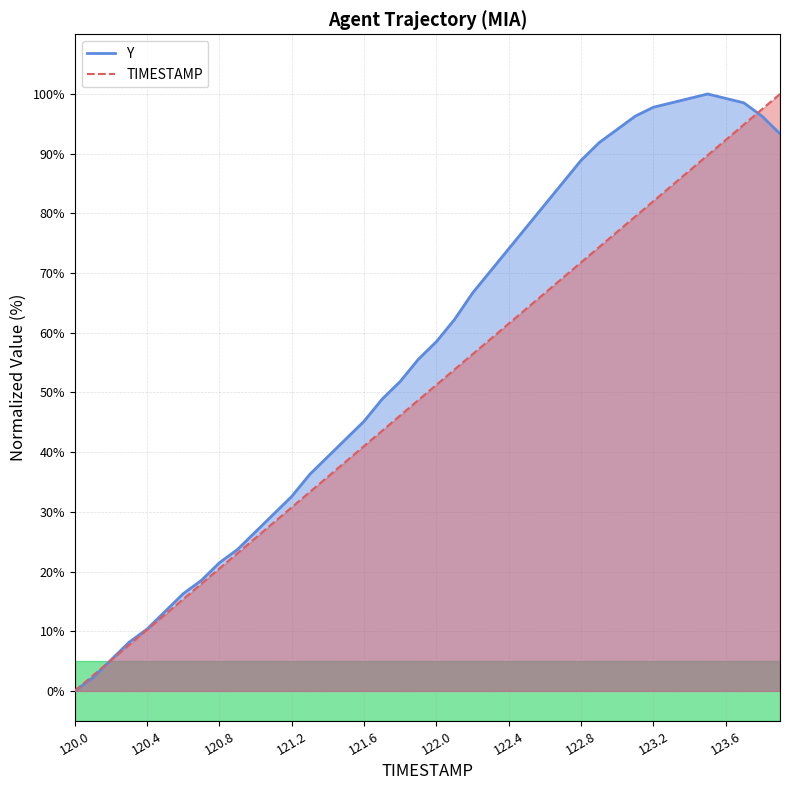

At which category is the sum across all series the highest?

123.8